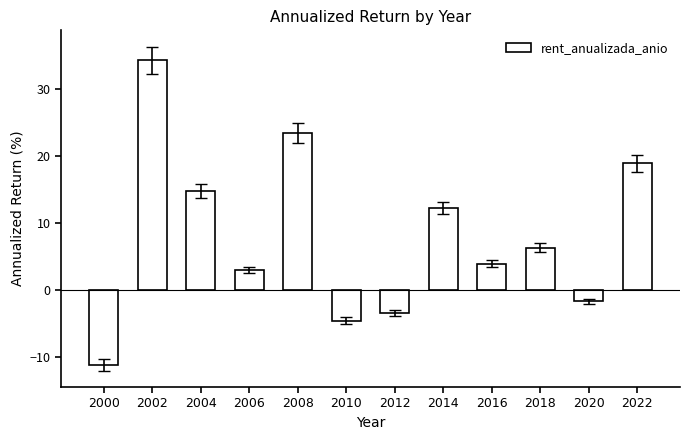

What is the difference between the maximum and minimum values?

45.5